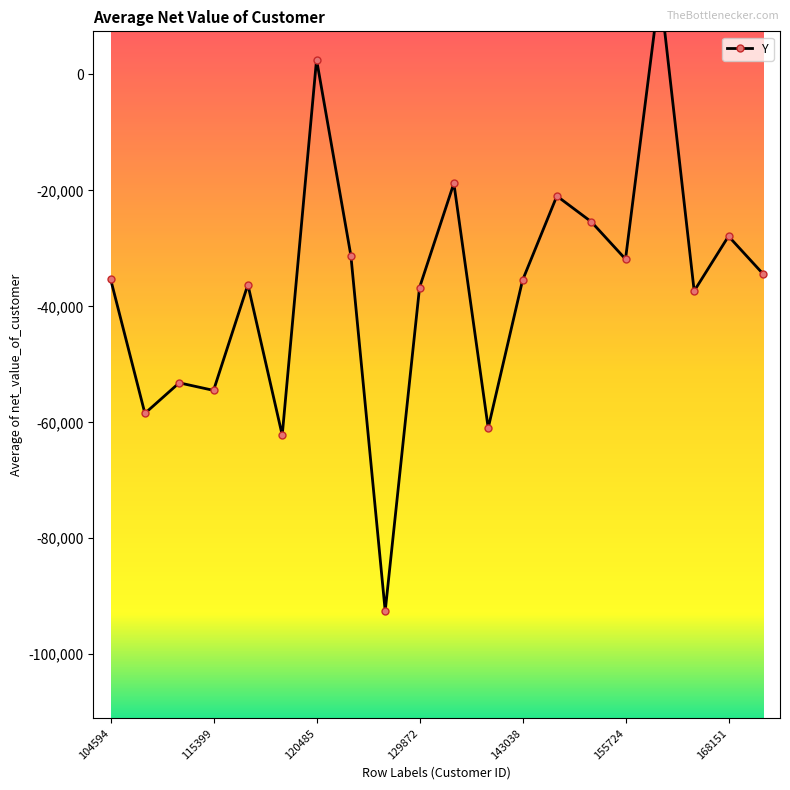

True or false: the data shows -37350.6 at 163161.

True